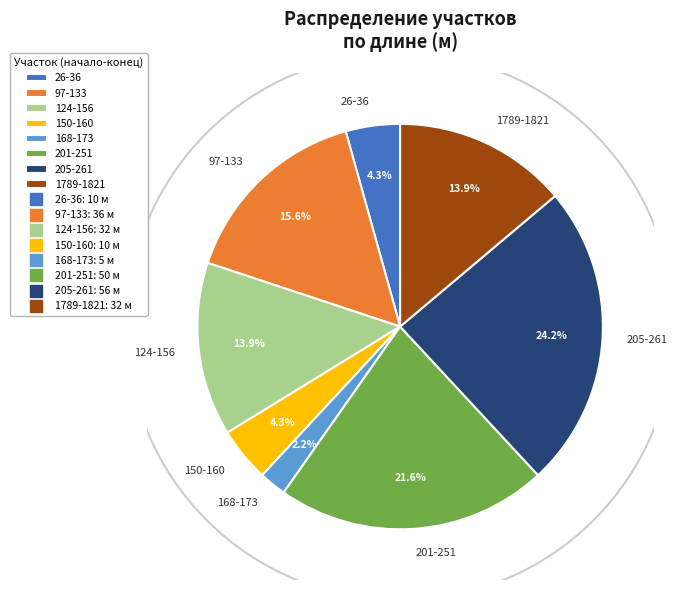

Does 26-36 account for over 50% of the chart?

No